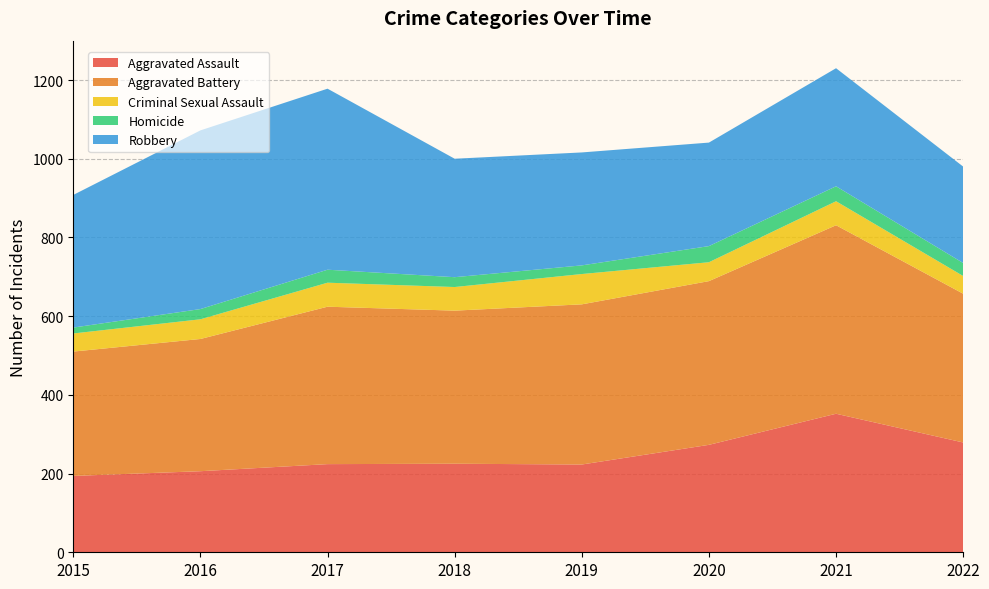

Reading left to right, list all the values displayed in this chart.

Aggravated Assault: 194	206	224	225	223	273	352	279
Aggravated Battery: 316	336	400	389	407	416	479	378
Criminal Sexual Assault: 46	50	61	60	77	48	61	45
Homicide: 15	26	33	25	22	41	38	33
Robbery: 337	454	460	301	287	263	300	245